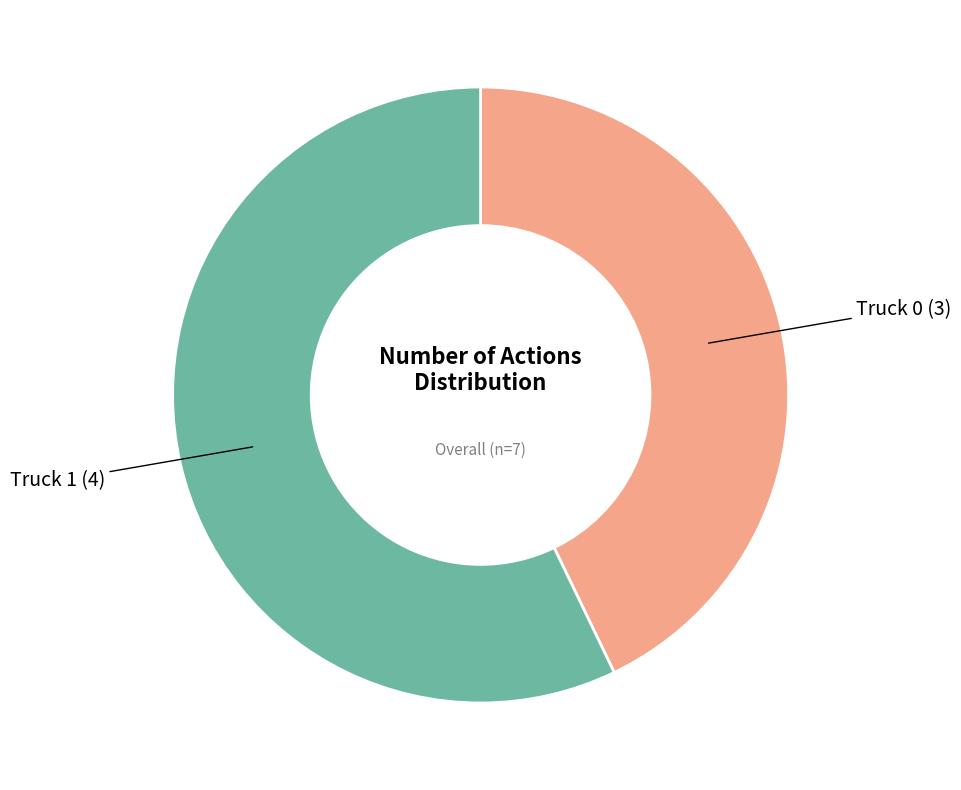

The Truck 1 slice represents 66% of the pie. True or false?

False